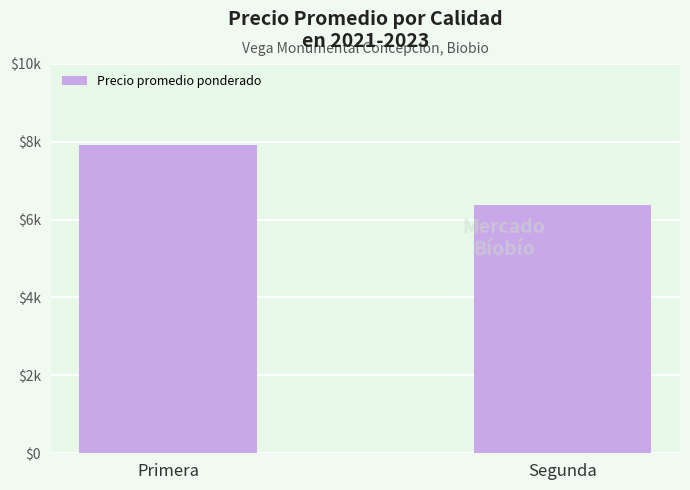

Does the chart contain any negative values?

No